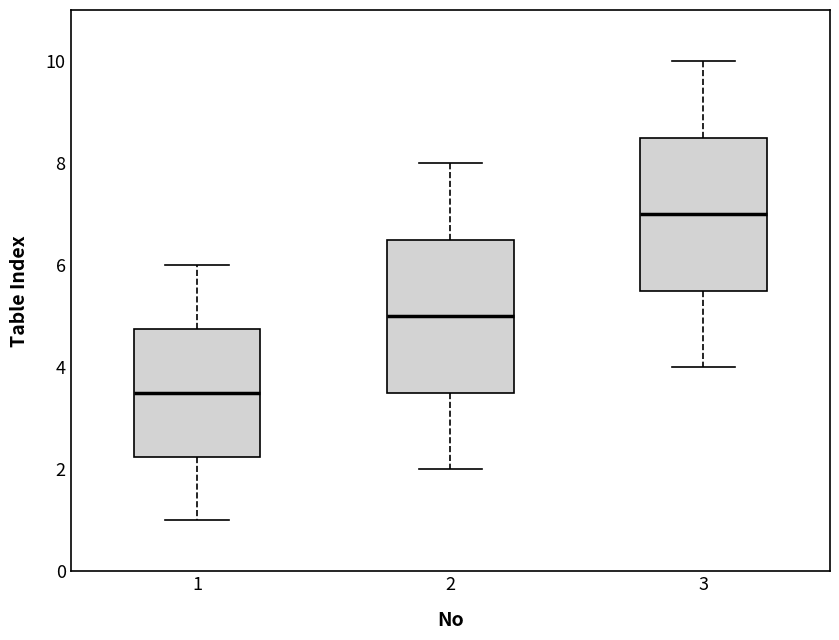

Where does the upper whisker of the box at x = 3 end on the y-axis? The values are not printed on the chart, so give them approximately, as read against the axis.

10.0